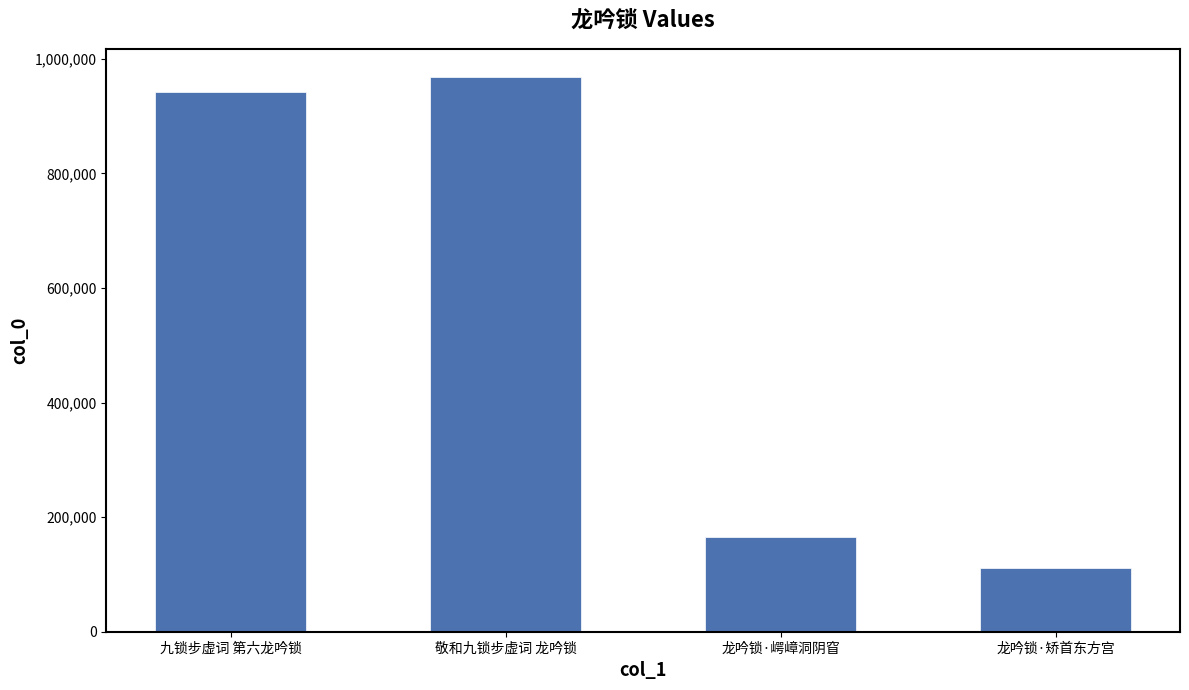

What is the value of the 2nd bar from the left?

968830